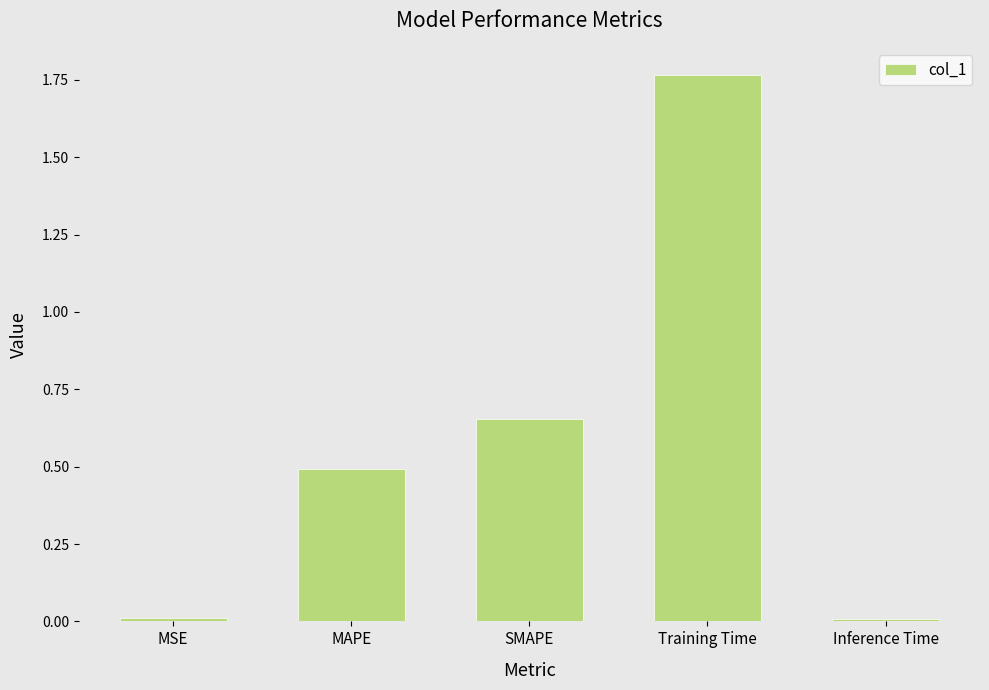

What is the label of the 5th bar from the left?

Inference Time